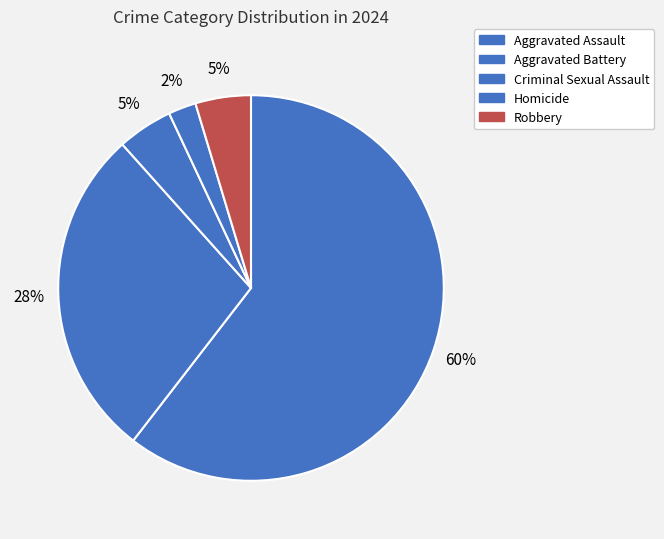

To the nearest percent, what is the difference between the largest and smallest slice percentages?

58%